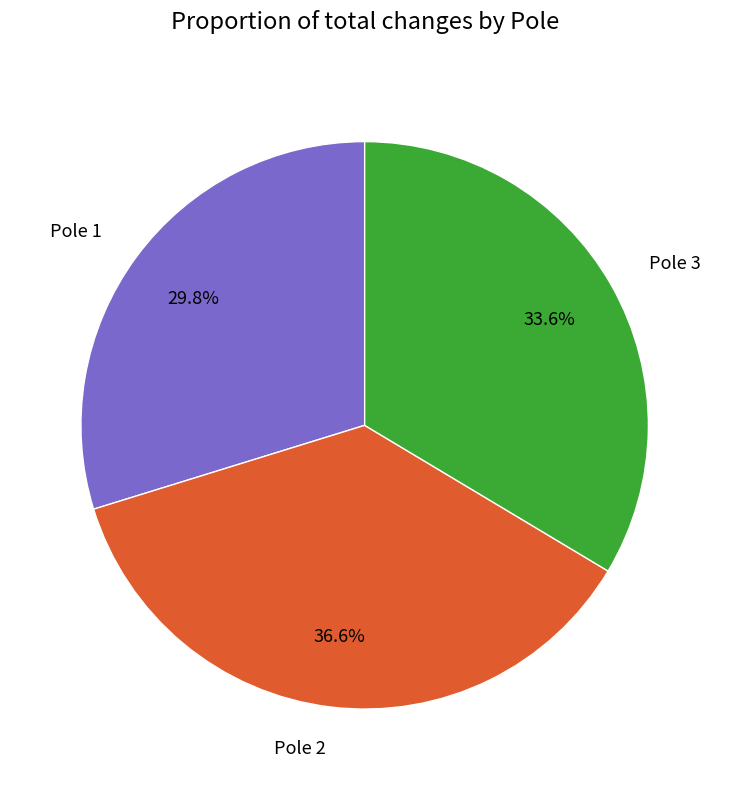

Is there any slice that represents more than half of the pie?

No